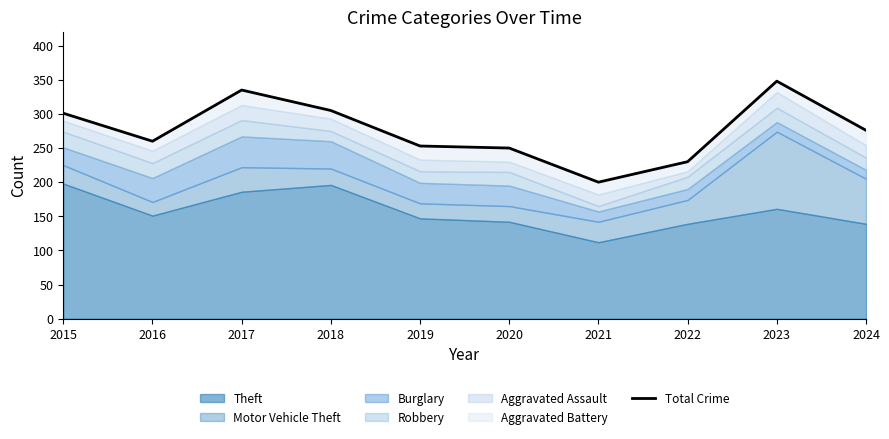

Which category has the lowest value across all series?

2021